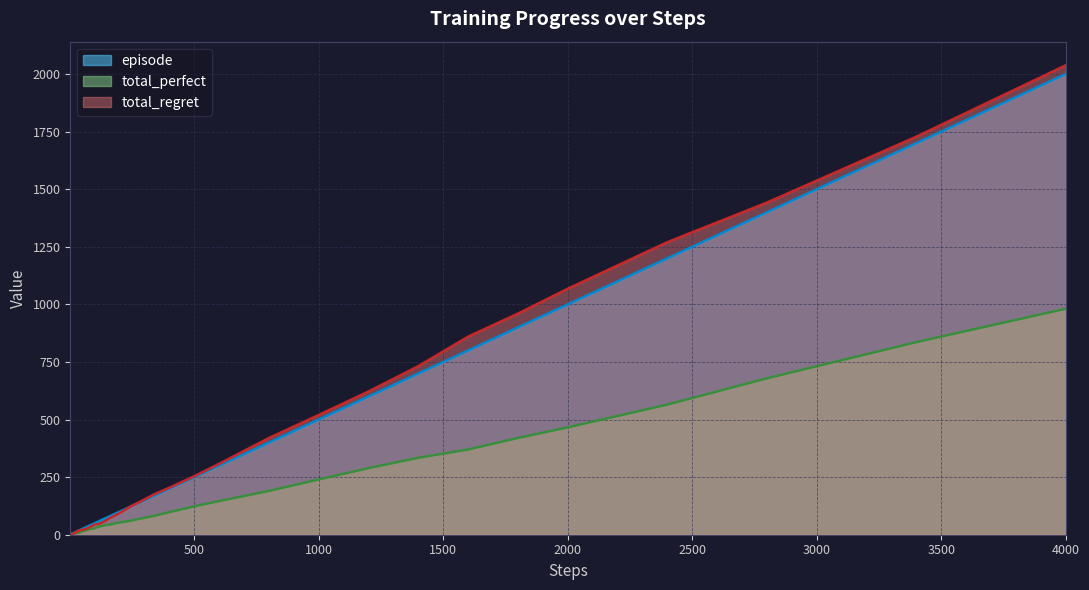

How many lines are shown in the chart?

3